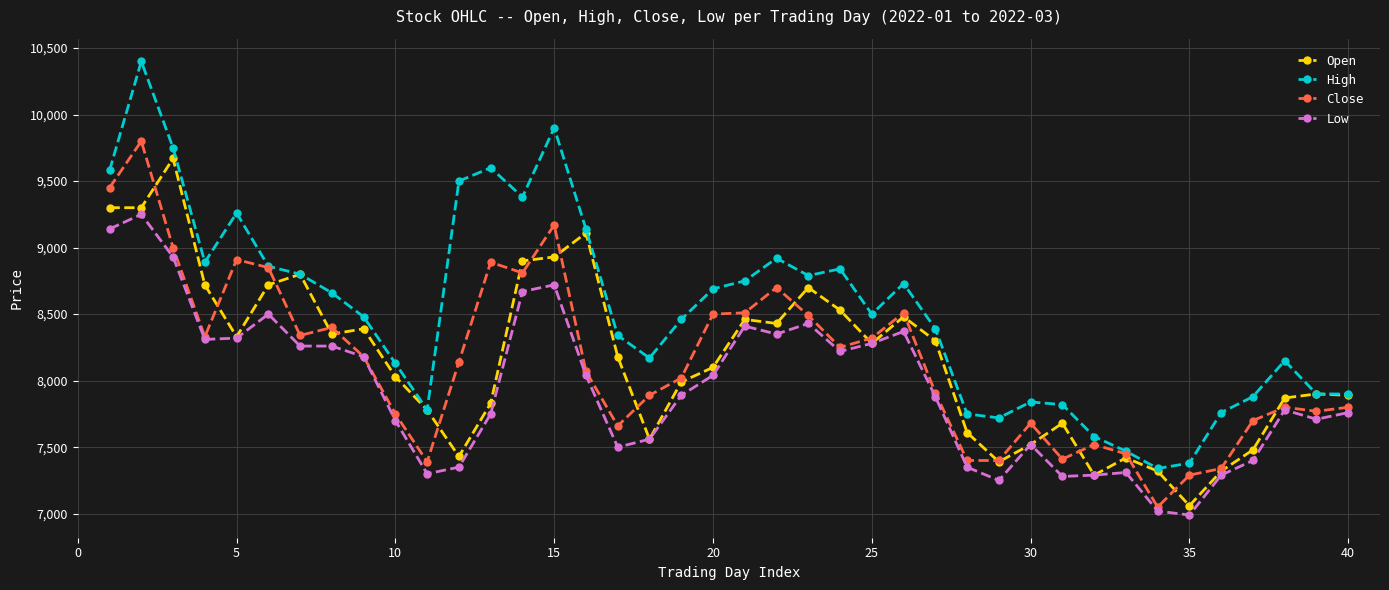

True or false: High has more than 2 interior local peaks.

True